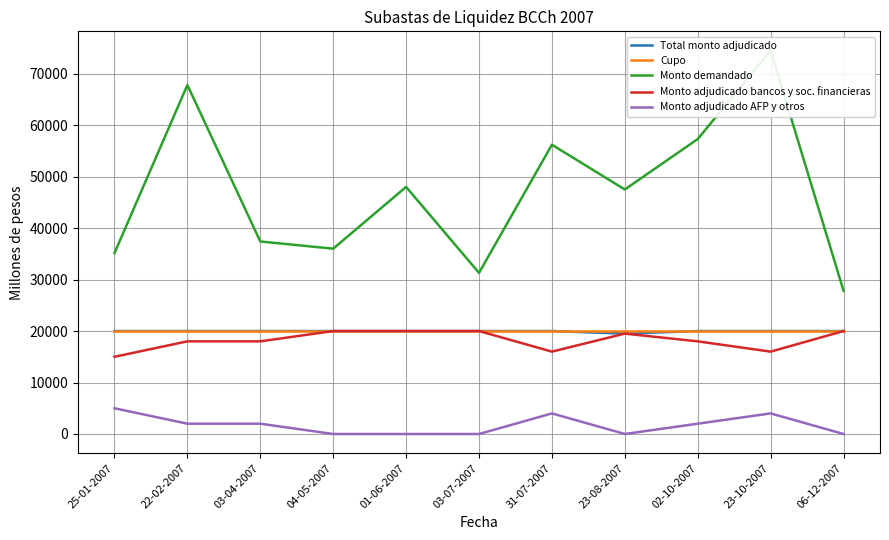

Where is the first local minimum for Monto adjudicado AFP y otros?

23-08-2007